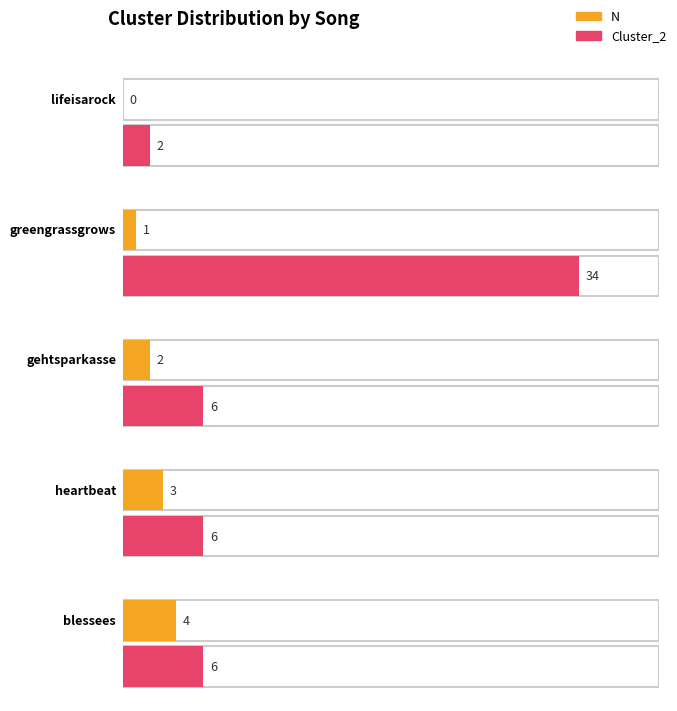

The Cluster_2 series shows 1 at 6. True or false?

False